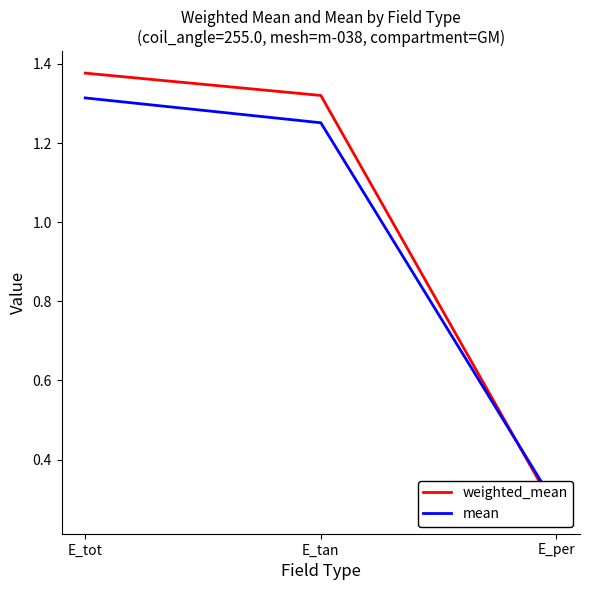

Reading left to right, what are all the values shown in this chart?

weighted_mean: 1.4	1.3	0.3
mean: 1.3	1.3	0.3